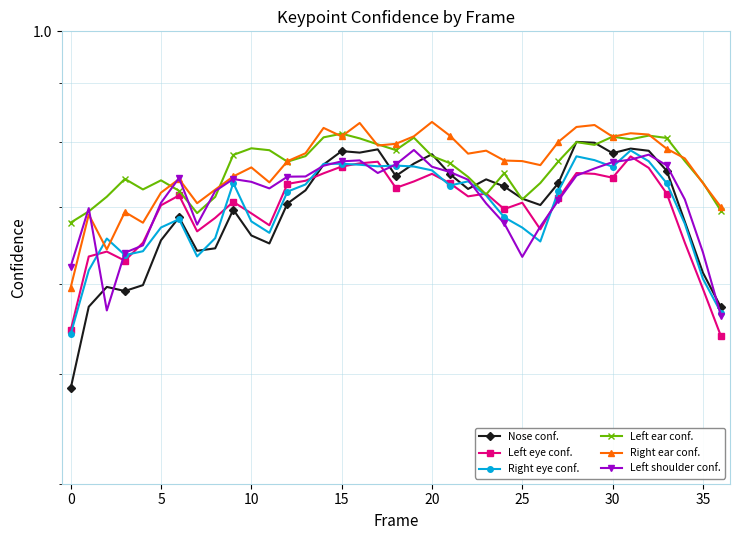

True or false: Left shoulder conf. has more than 2 interior local peaks.

True